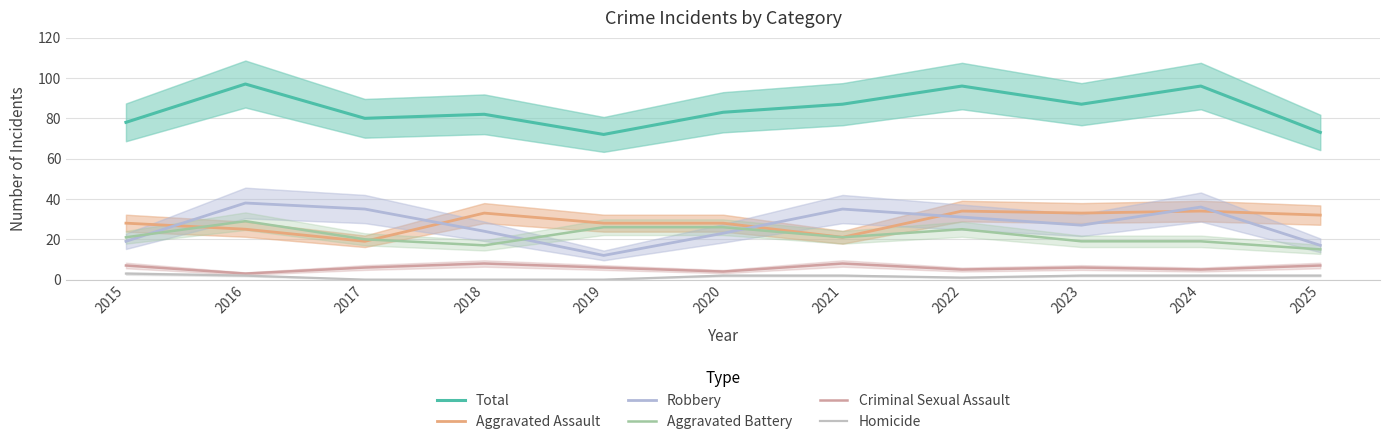

At which label does Aggravated Battery first exceed 21?

2016